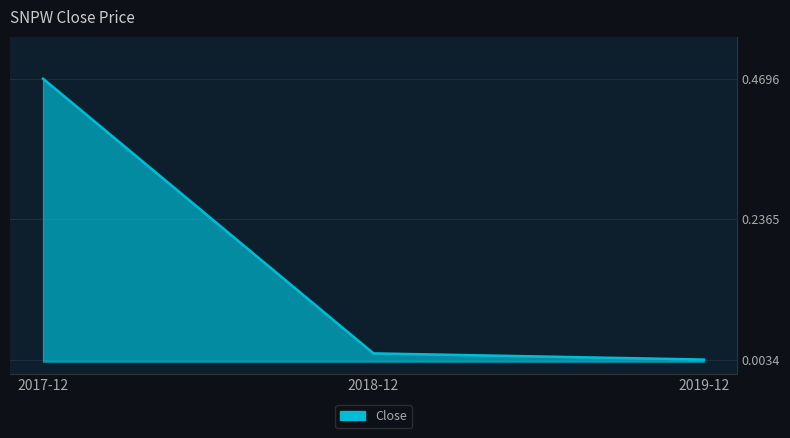

Count the number of categories in the chart.

3